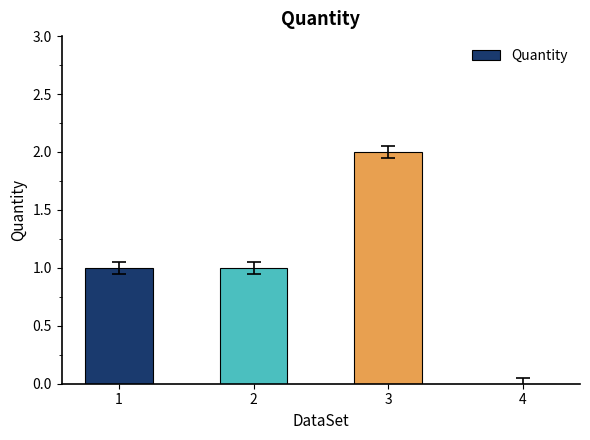

What is the sum of all values?

4